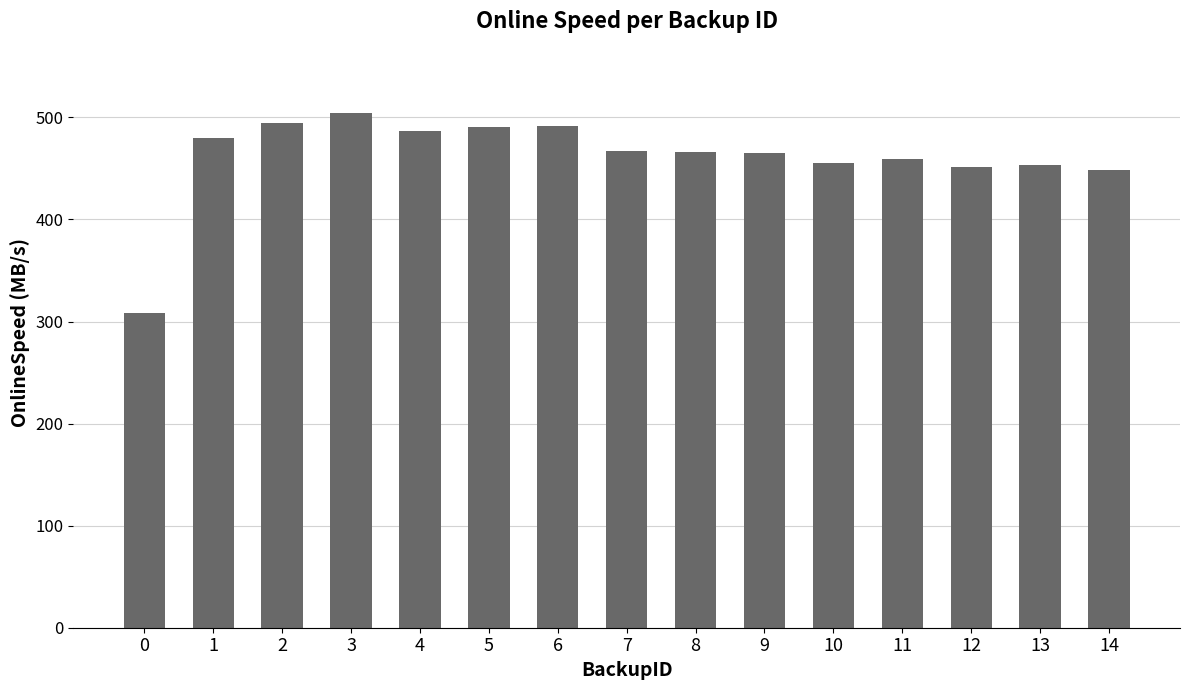

What is the approximate value at 8?

466.4